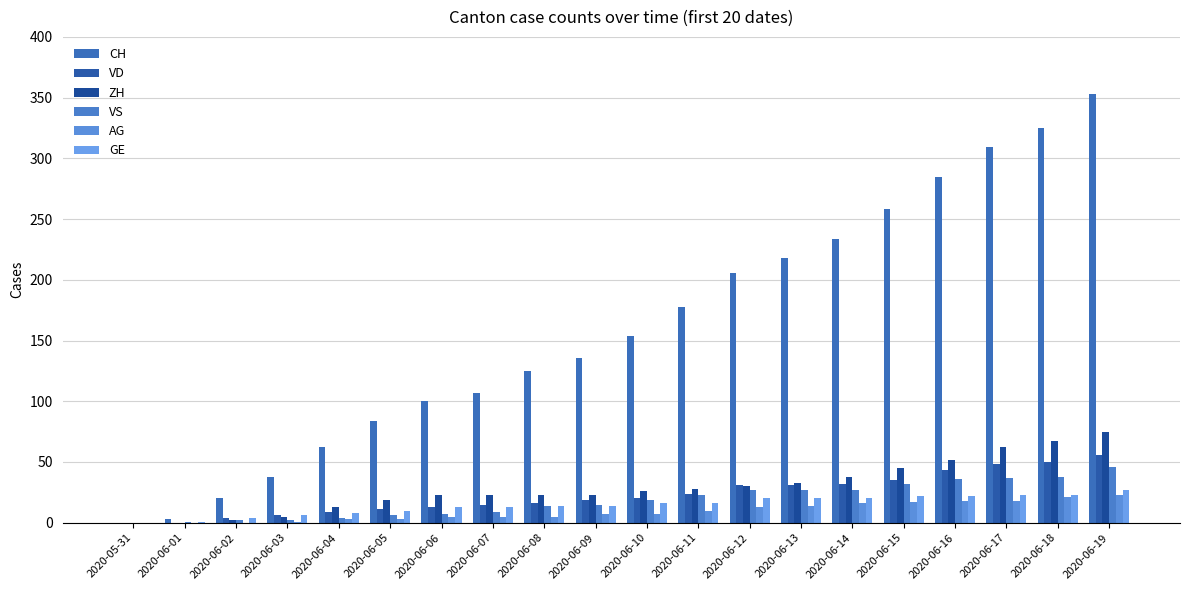

Reading left to right, what are all the values shown in this chart?

CH: 0	3	20	38	62	84	100	107	125	136	154	178	206	218	234	258	285	309	325	353
VD: 0	0	4	6	9	11	13	15	16	19	20	24	31	31	32	35	43	48	50	56
ZH: 0	0	2	5	13	19	23	23	23	23	26	28	30	33	38	45	52	62	67	75
VS: 0	1	2	2	4	6	7	9	14	15	19	23	27	27	27	32	36	37	38	46
AG: 0	0	0	1	3	3	5	5	5	7	7	10	13	14	16	17	18	18	21	23
GE: 0	1	4	6	8	10	13	13	14	14	16	16	20	20	20	22	22	23	23	27